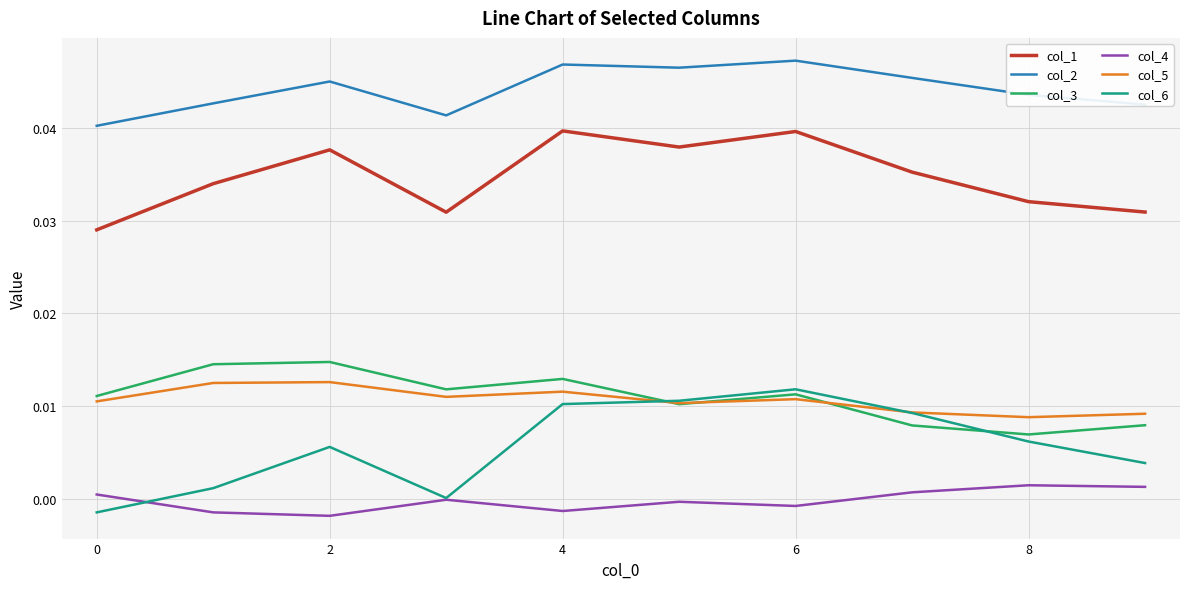

True or false: col_4 and col_5 cross at least once.

False